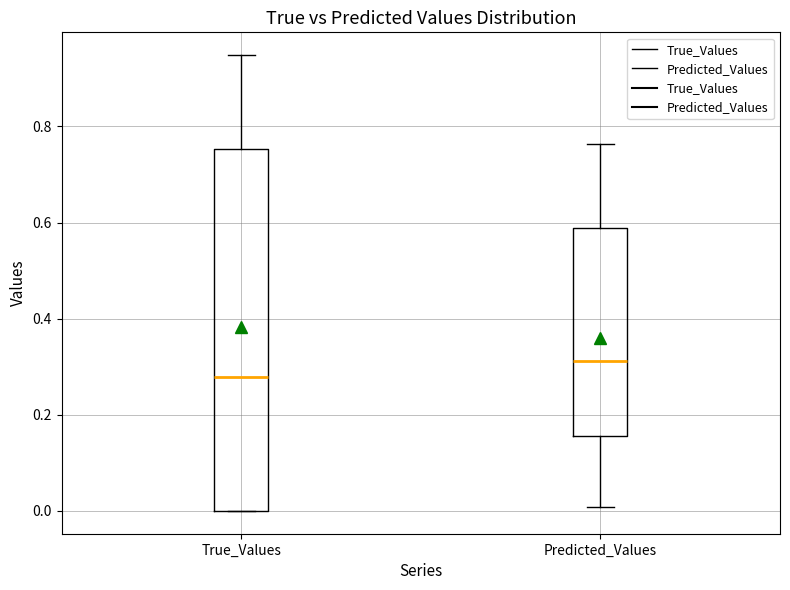

Which box is the tallest, from its lower edge to its upper edge?

True_Values